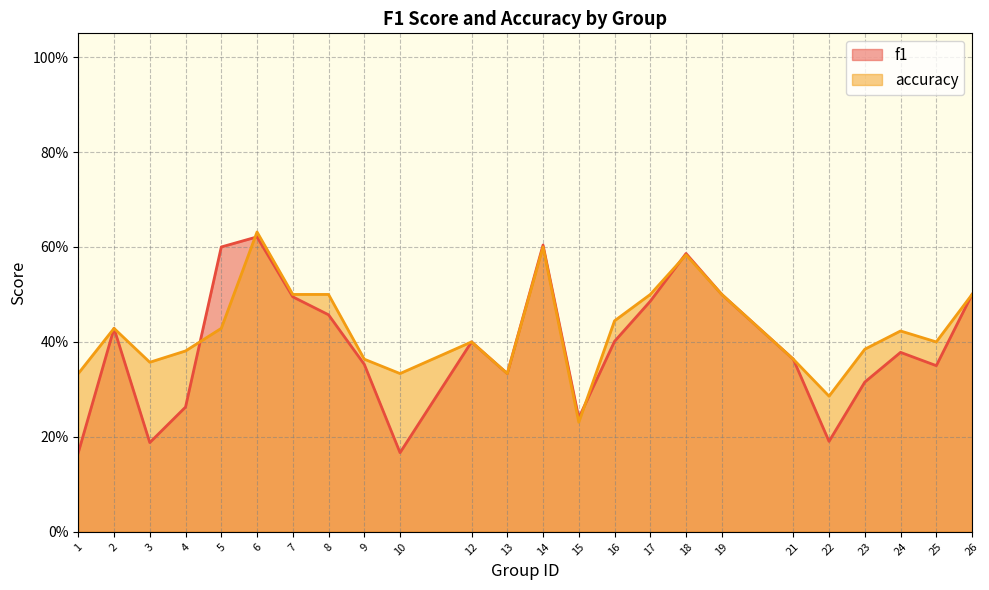

At which label does accuracy reach its peak?

6